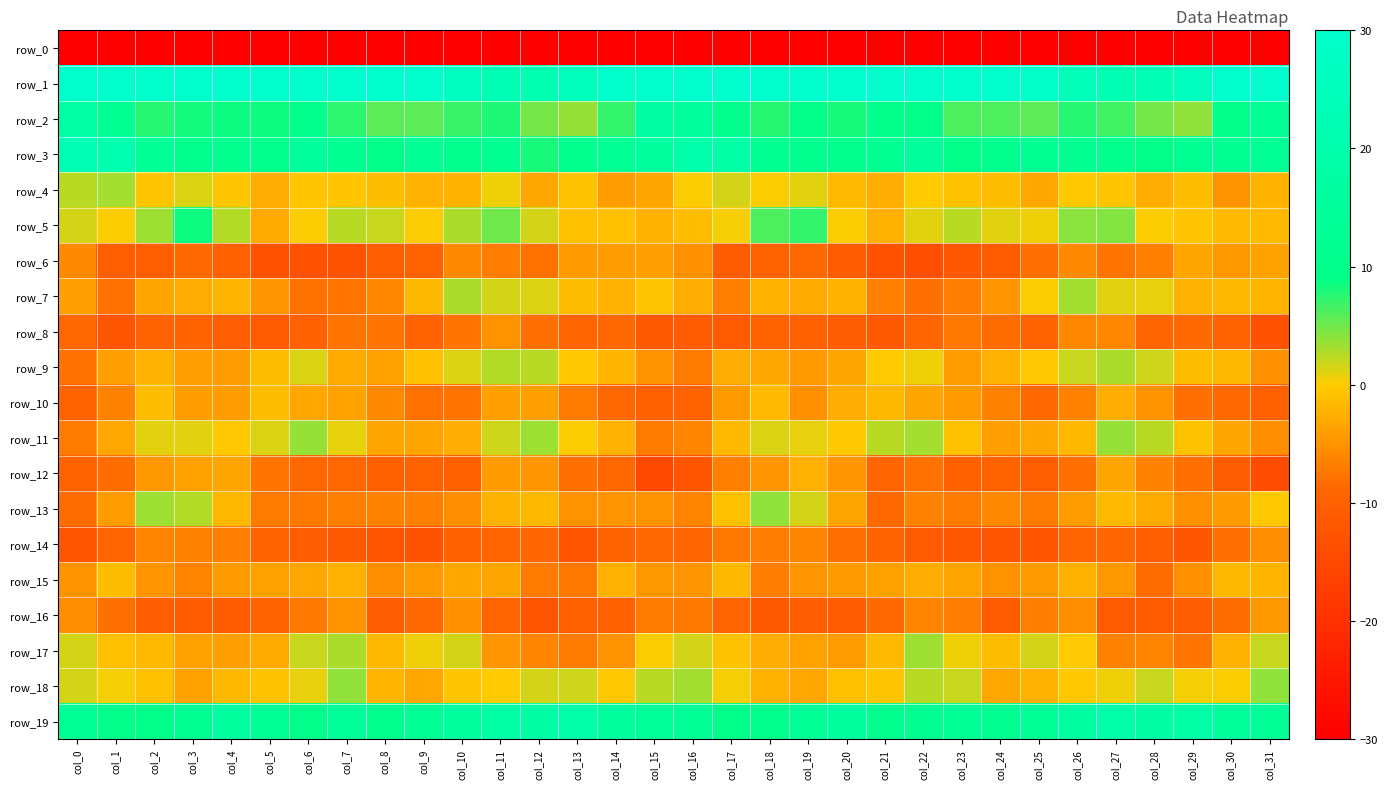

Is the value of row_16 at col_16 greater than the value of row_17 at col_25?

No